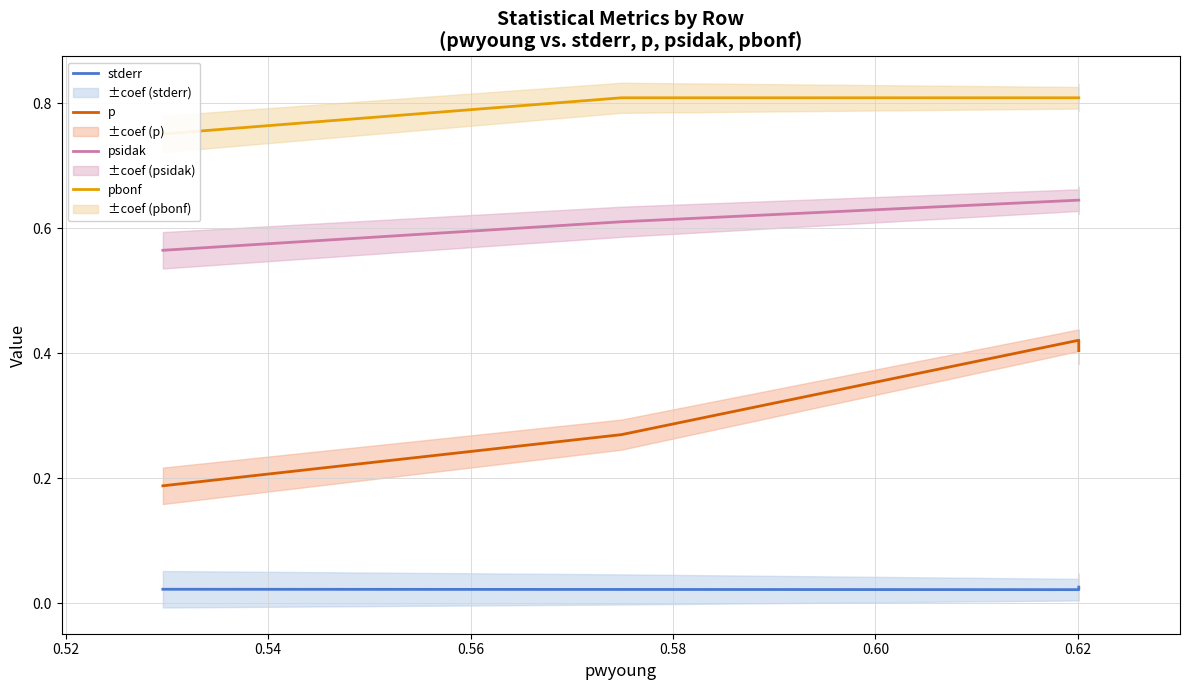

What value does the psidak series have at 0.56?

0.6